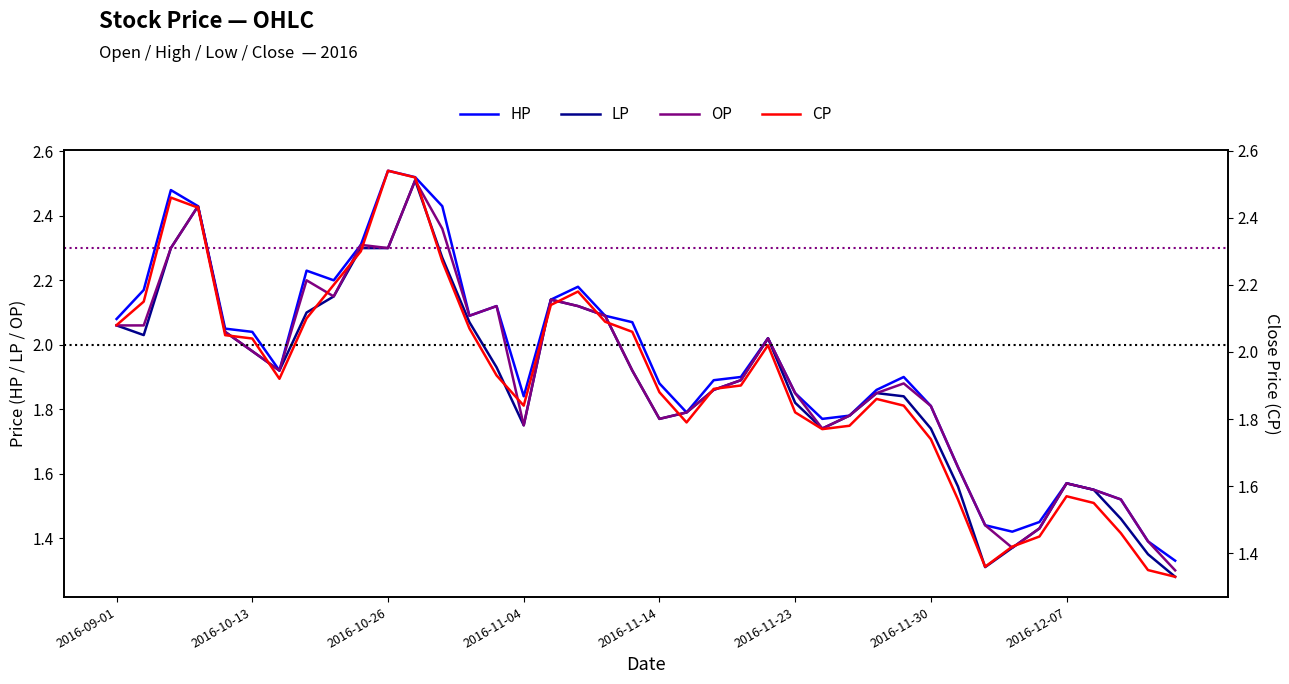

Is it true that LP equals 2.4 at 37?

False